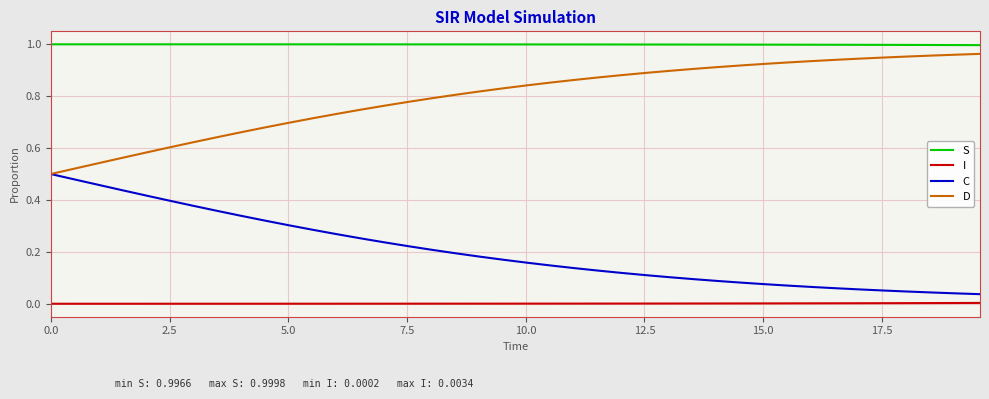

True or false: D and I intersect in this chart.

False